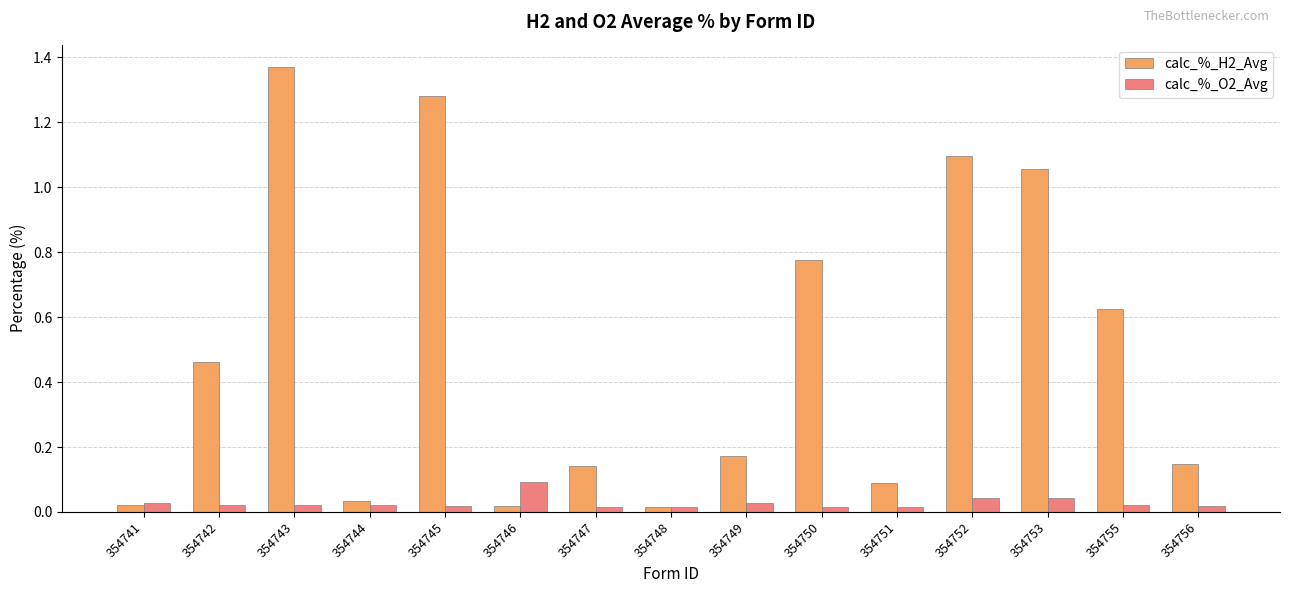

Which series has the largest range (max minus min)?

calc_%_H2_Avg